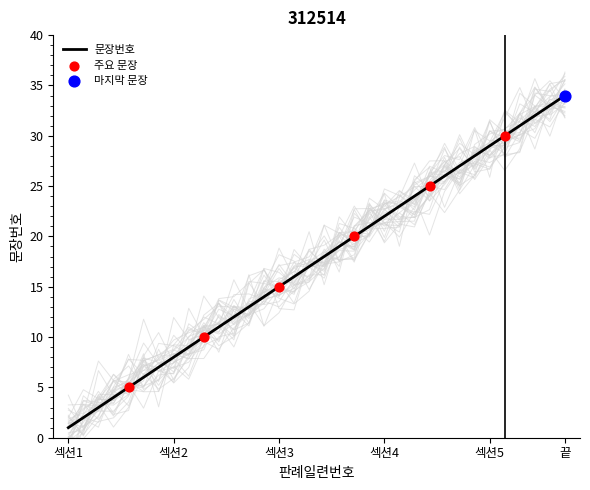

What is the highest value of the 문장번호 series?

34